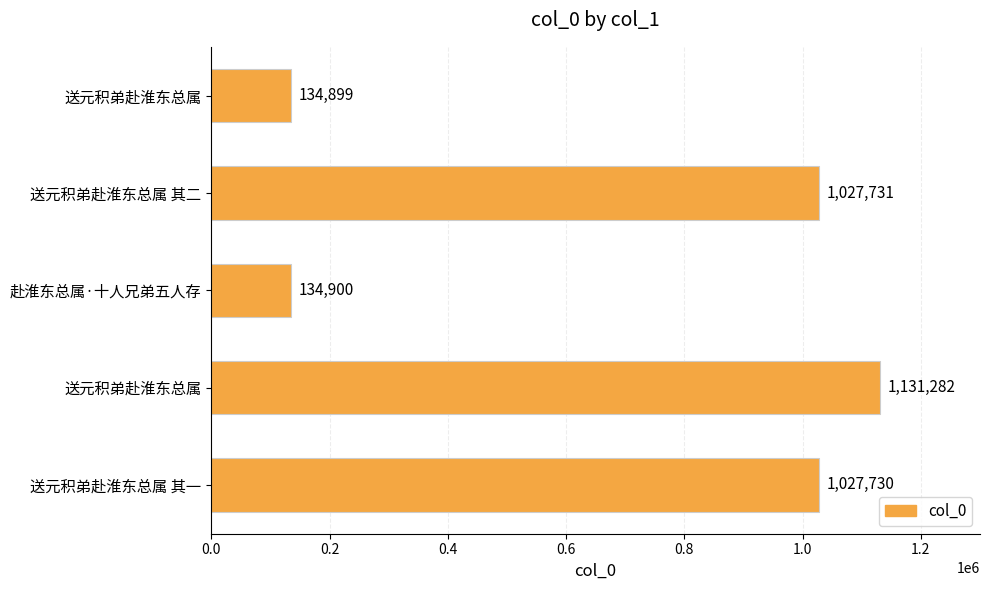

Are the bars horizontal?

Yes